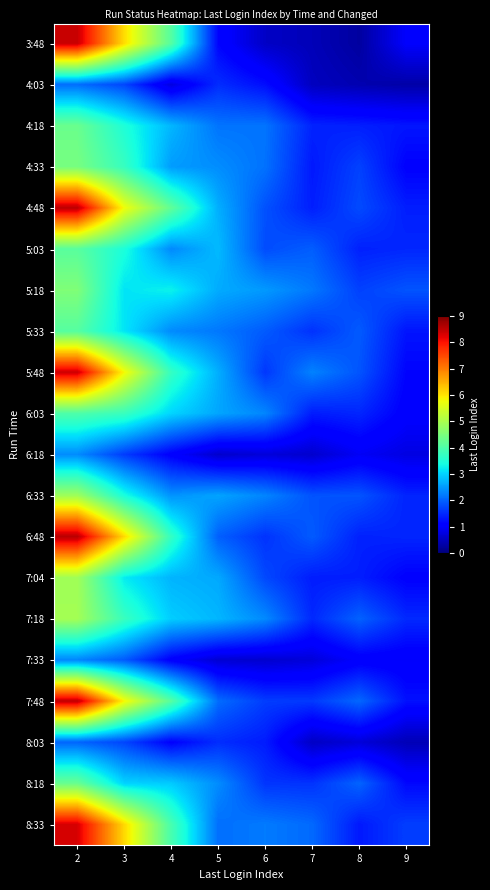

What is the maximum value shown in the chart?

8.6